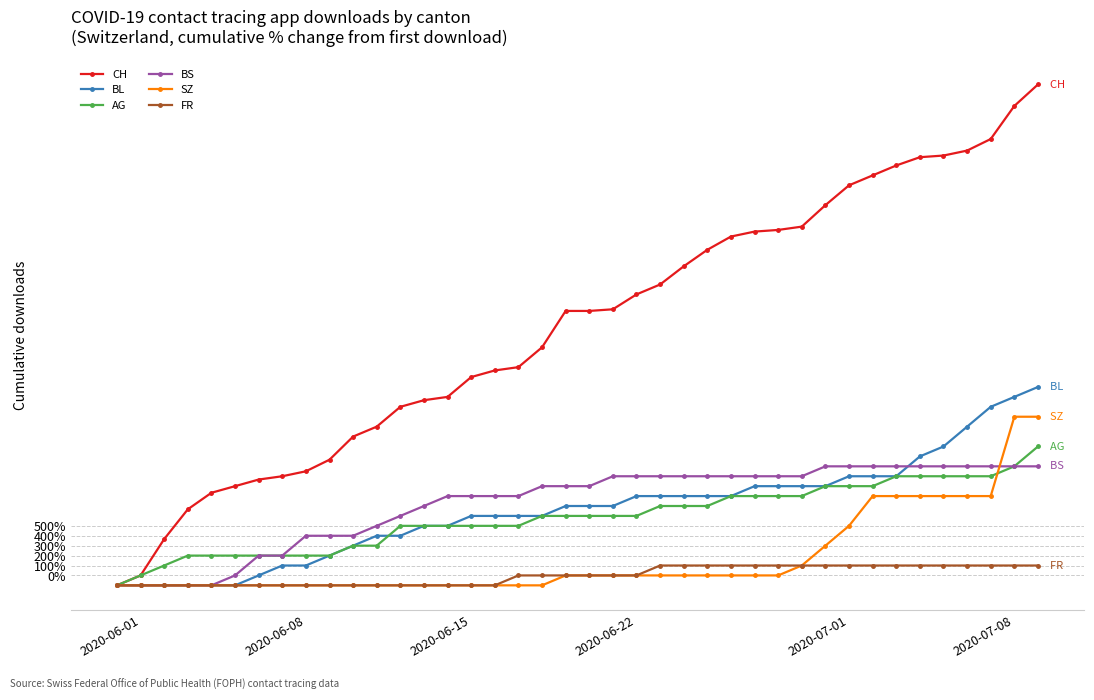

Which series has the largest total across all categories?

CH